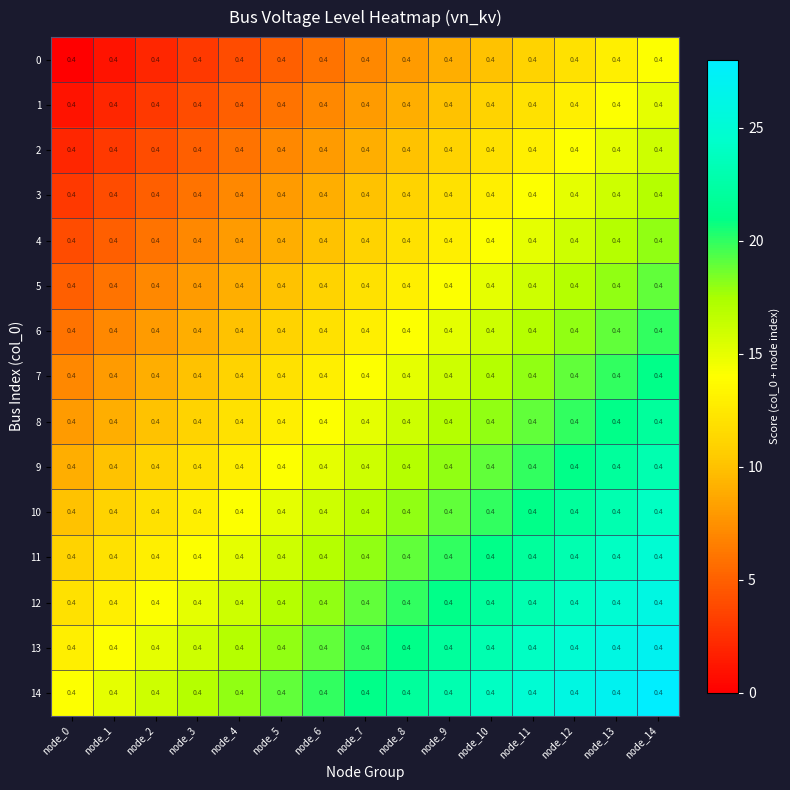

What is the difference between the 2 values at node_9 and node_7?

2